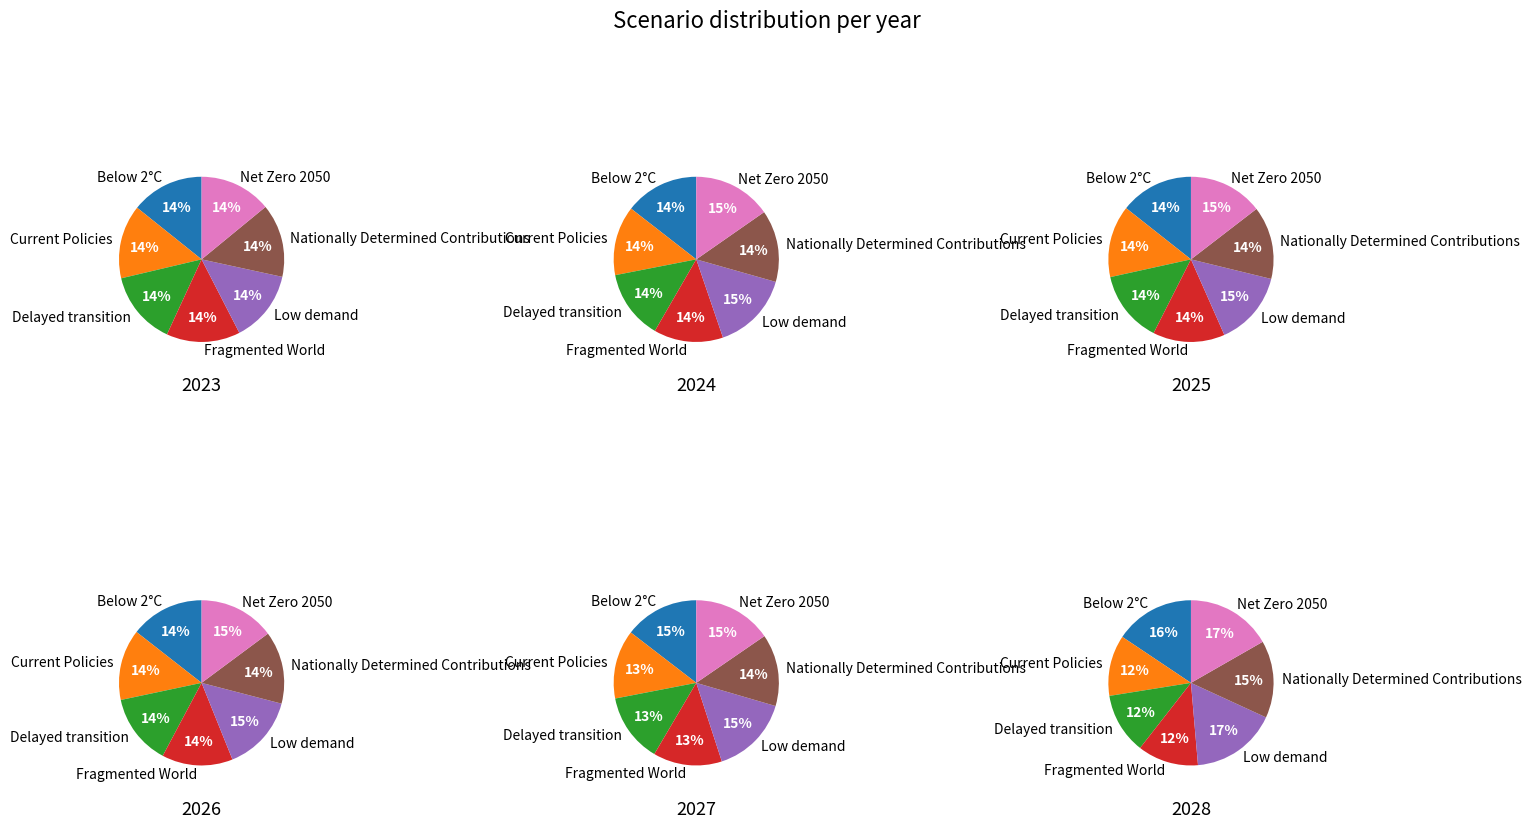

How many segments does this pie chart have?

7